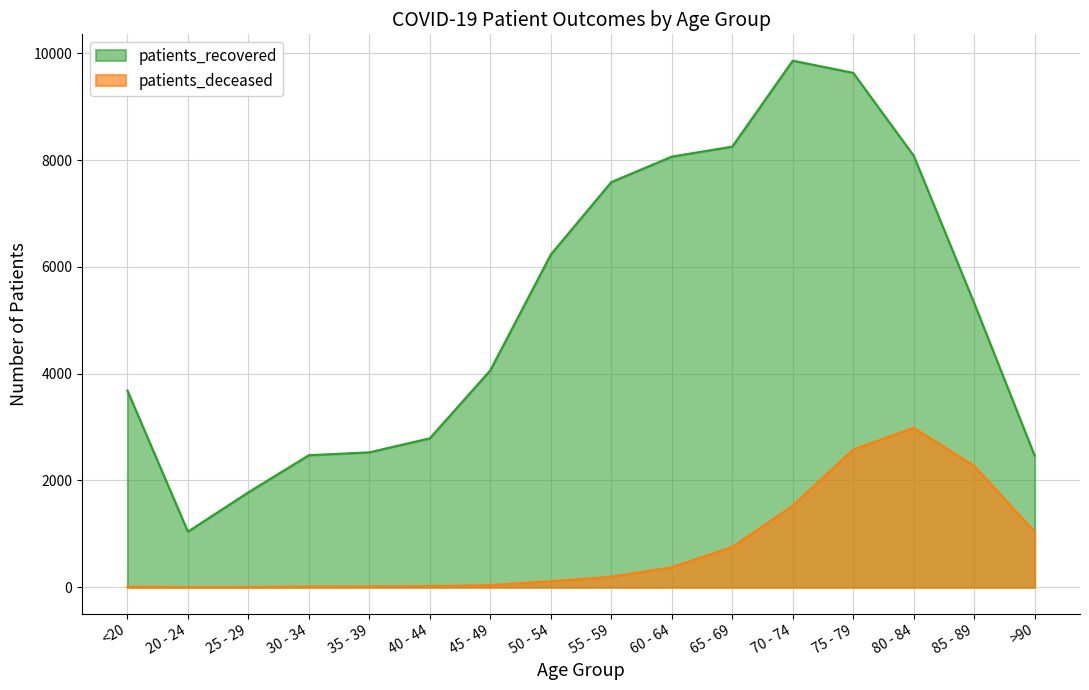

What is the value of the patients_recovered point at the 10th from the left?

8065